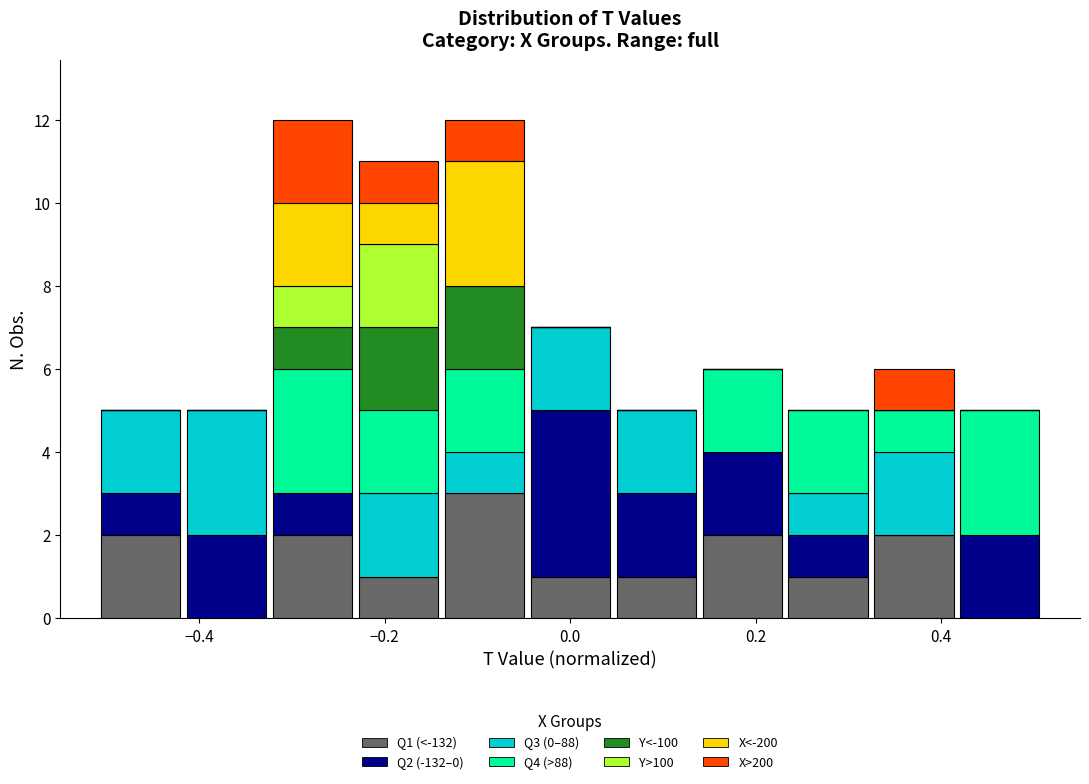

Reading left to right, list every stacked bar in this chart as the range it spans on the x-axis followed by its total height. Neither the bar edges nor the heights are printed on the chart, so give them approximately, as read against the axes.

-0.50 to -0.42: 5
-0.42 to -0.32: 5
-0.32 to -0.24: 12
-0.24 to -0.14: 11
-0.14 to -0.04: 12
-0.04 to 0.04: 7
0.04 to 0.14: 5
0.14 to 0.24: 6
0.24 to 0.32: 5
0.32 to 0.42: 6
0.42 to 0.52: 5